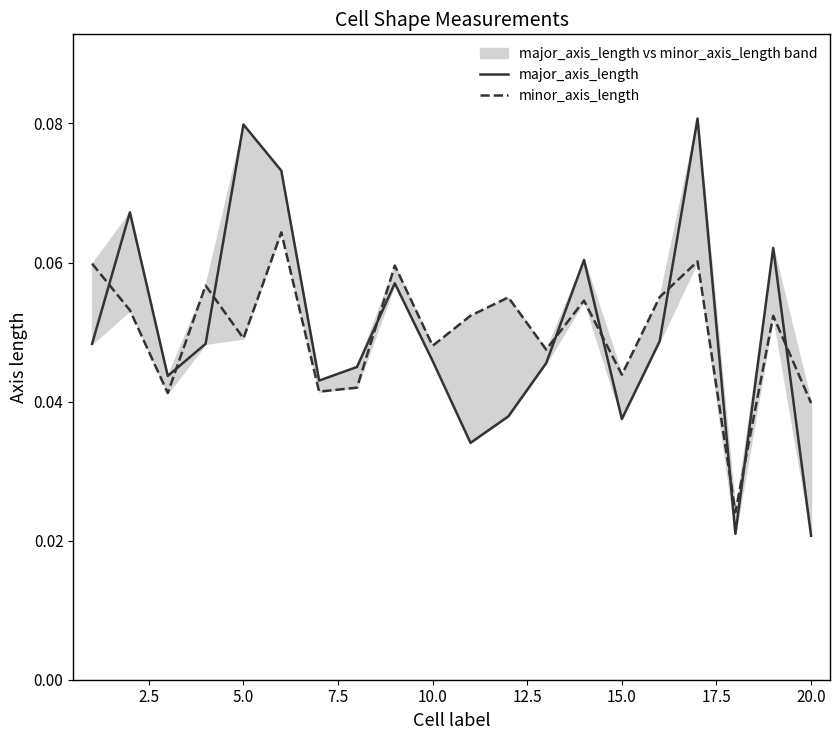

Is it true that major_axis_length equals 0.1 at 2.5?

False